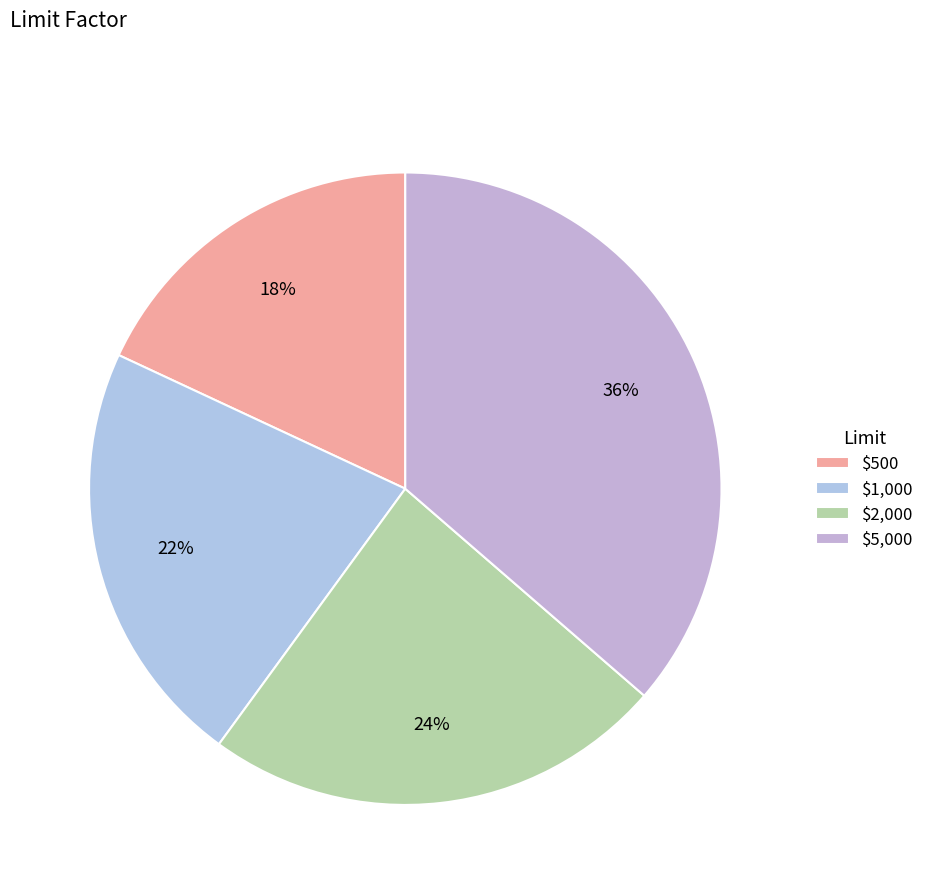

Which category has the biggest portion of the pie?

$5,000